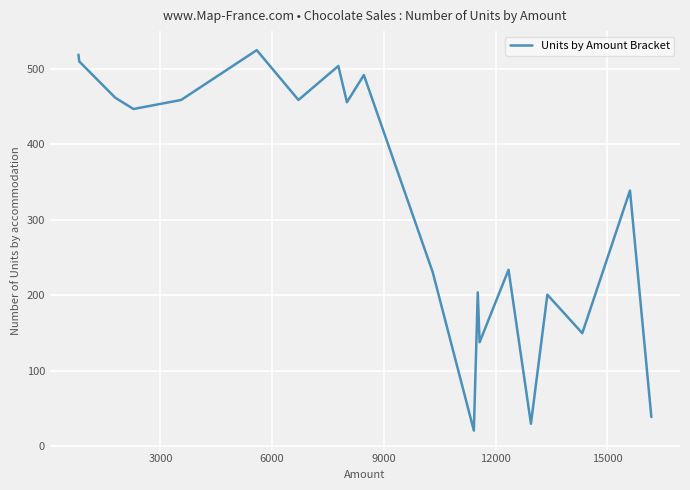

What is the maximum value shown in the chart?

525